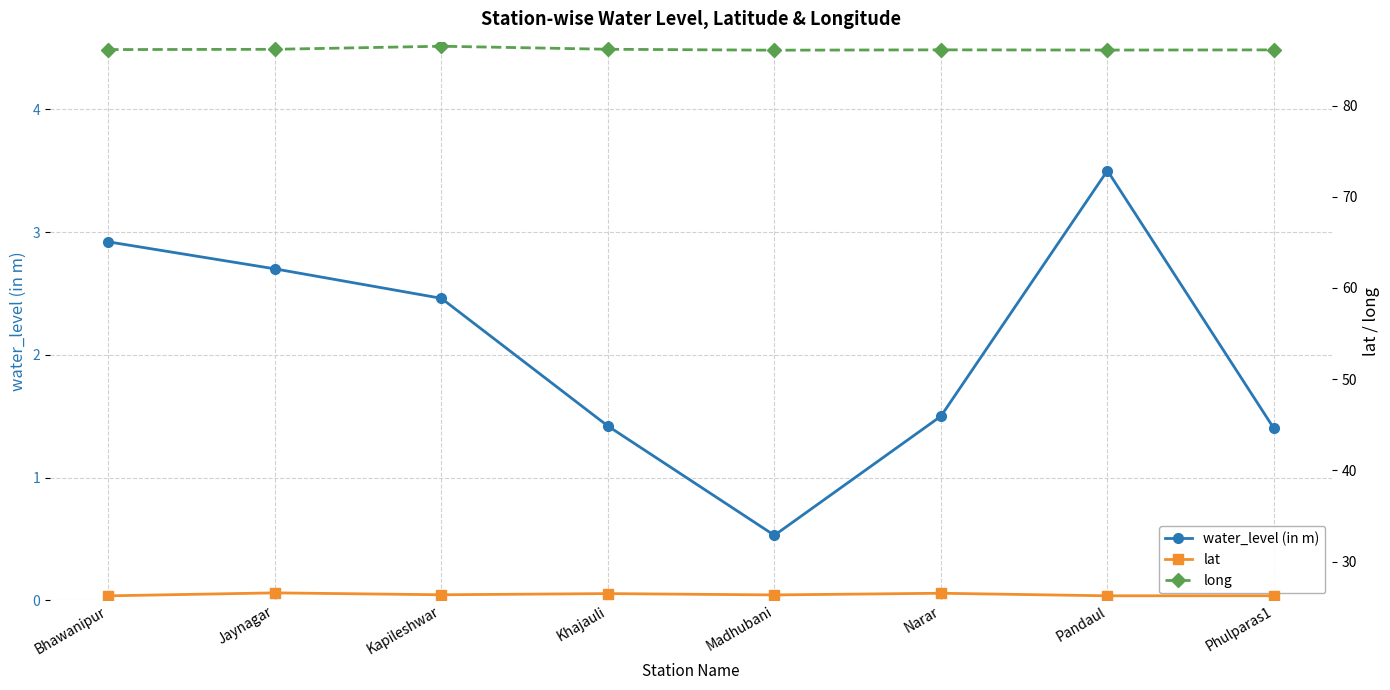

What is the difference between the water_level (in m) values at Narar and Bhawanipur?

1.4